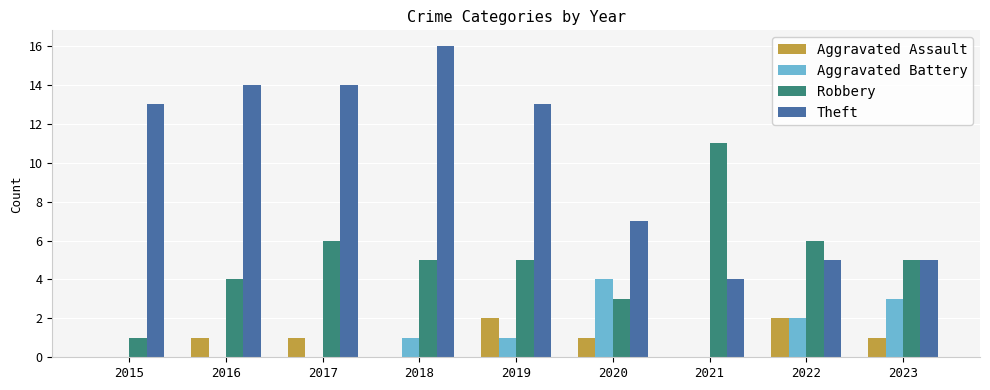

What is the maximum value for Theft?

16